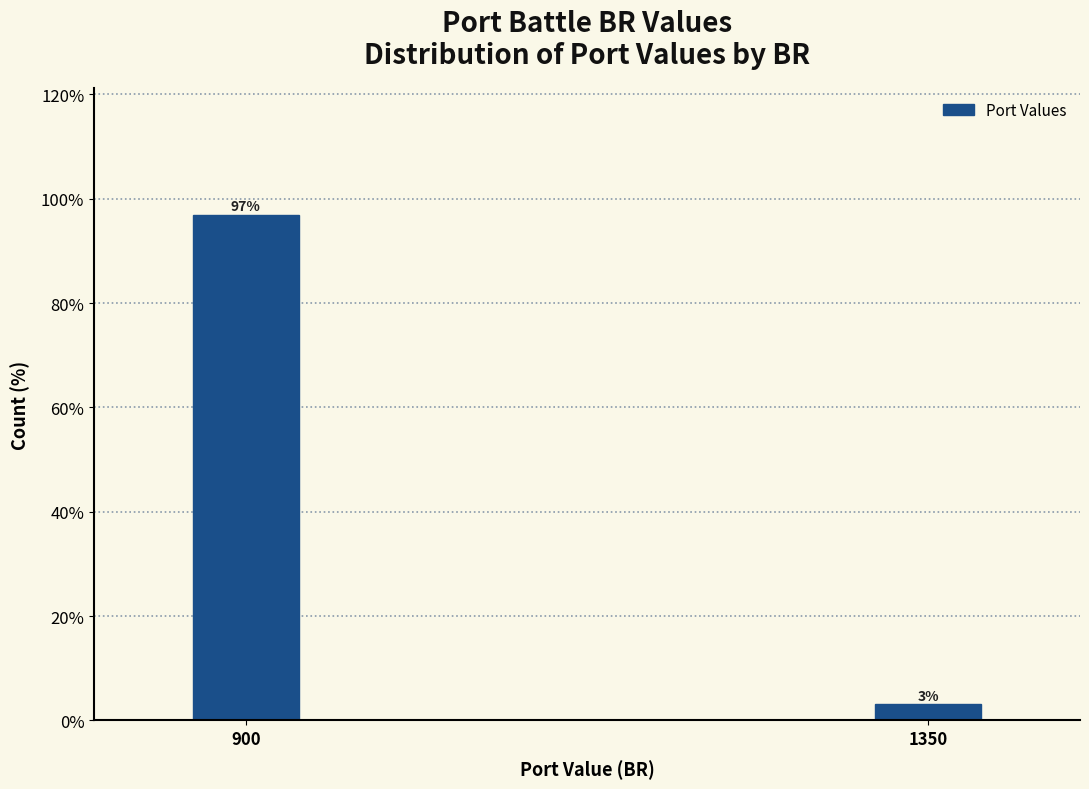

Where does the data first go above 96?

900